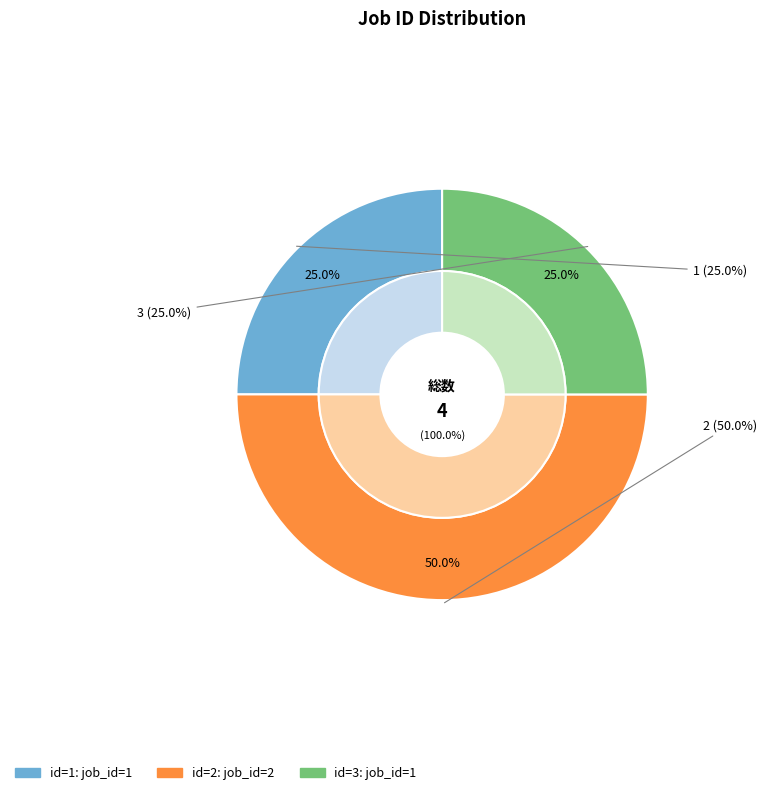

Between 1 and 2, which is larger?

2